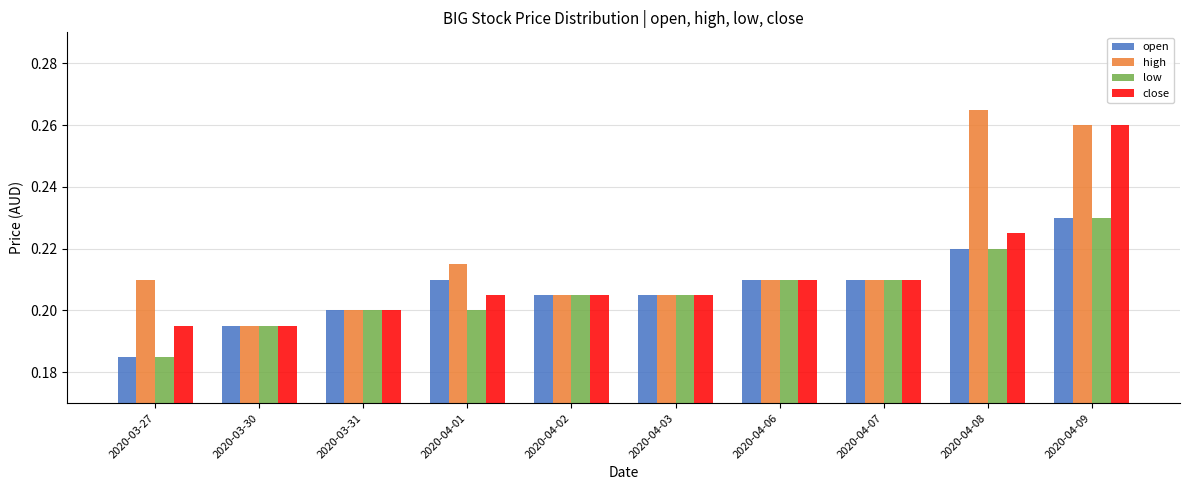

What is the total value across all series at 2020-04-02?

0.8